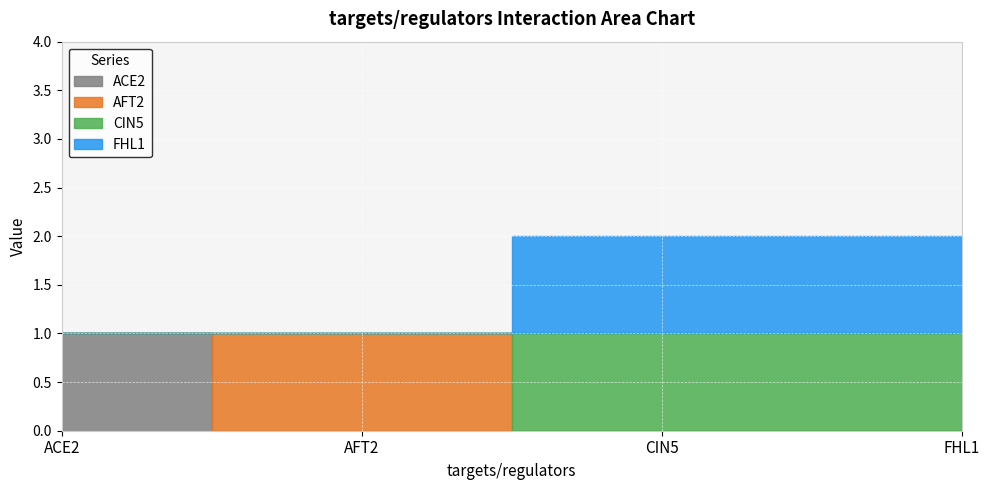

The value of AFT2 at ACE2 is 1. True or false?

False